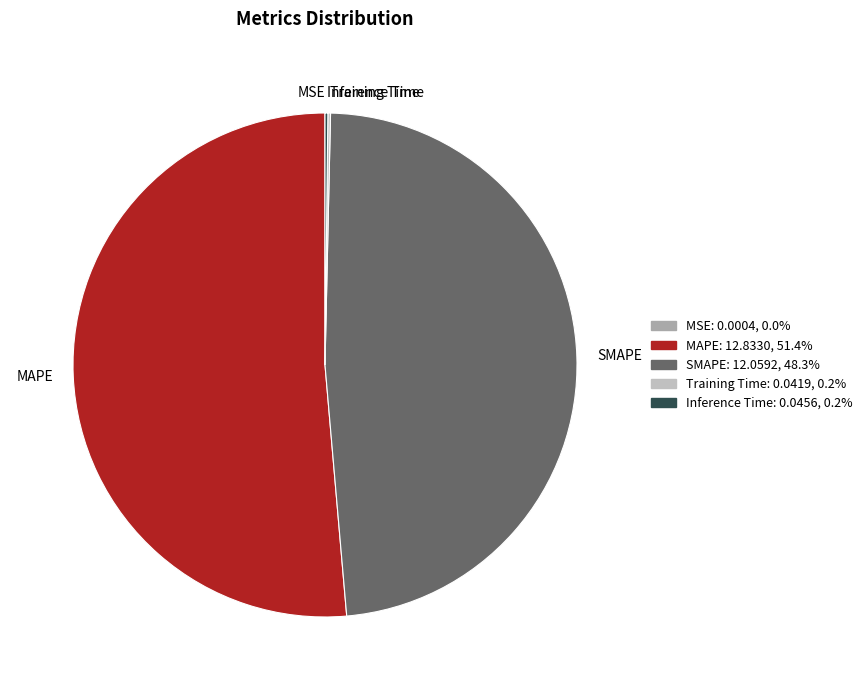

Which slice represents more than half of the pie?

MAPE